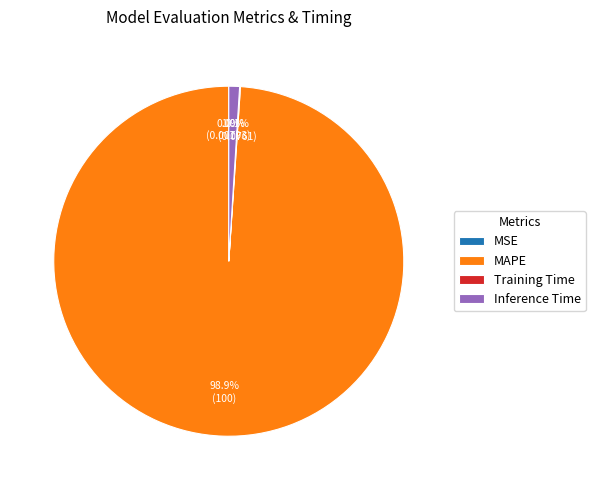

To the nearest percent, what percentage of the pie is MAPE?

99%